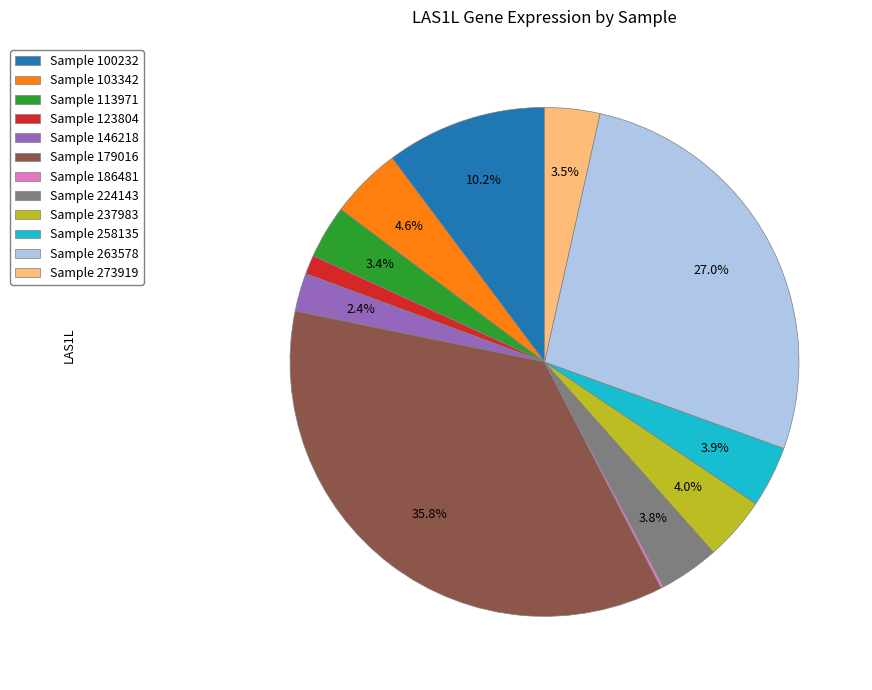

Combined, do Sample 103342 and Sample 179016 account for over 50%?

No